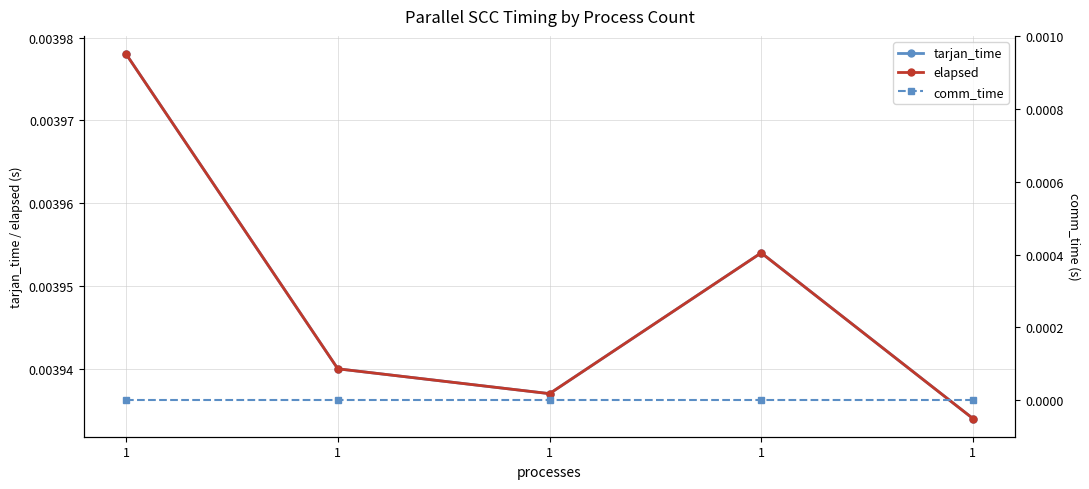

Which series has the largest total across all categories?

tarjan_time